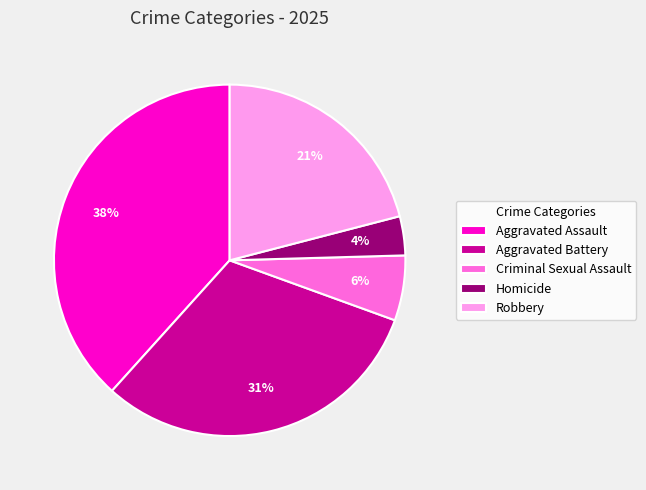

Which has a higher value, Aggravated Assault or Homicide?

Aggravated Assault